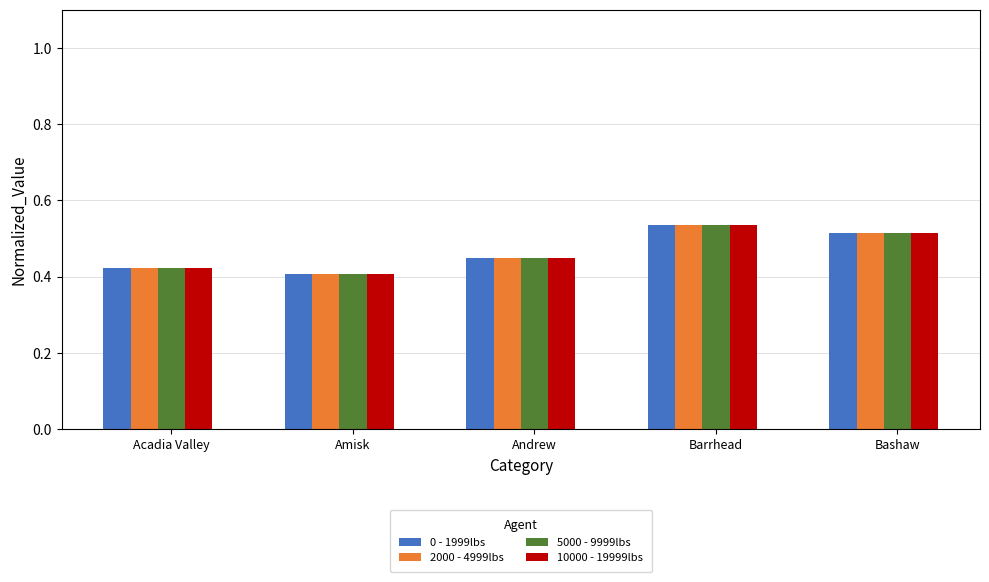

What is the sum of all 10000 - 19999lbs values?

2.3